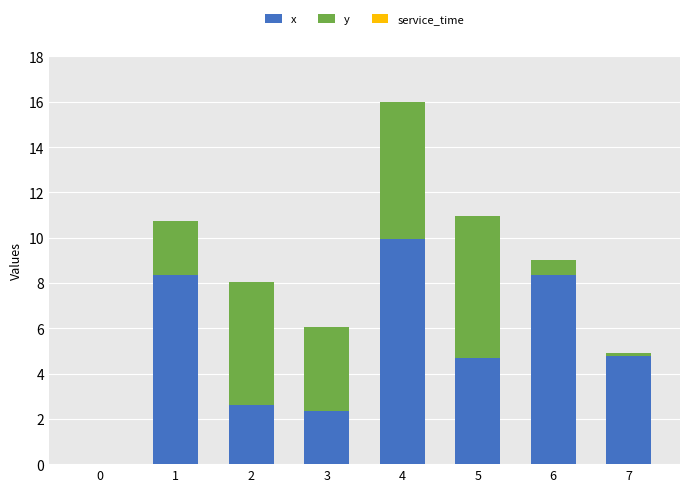

At which category is the sum across all series the highest?

4